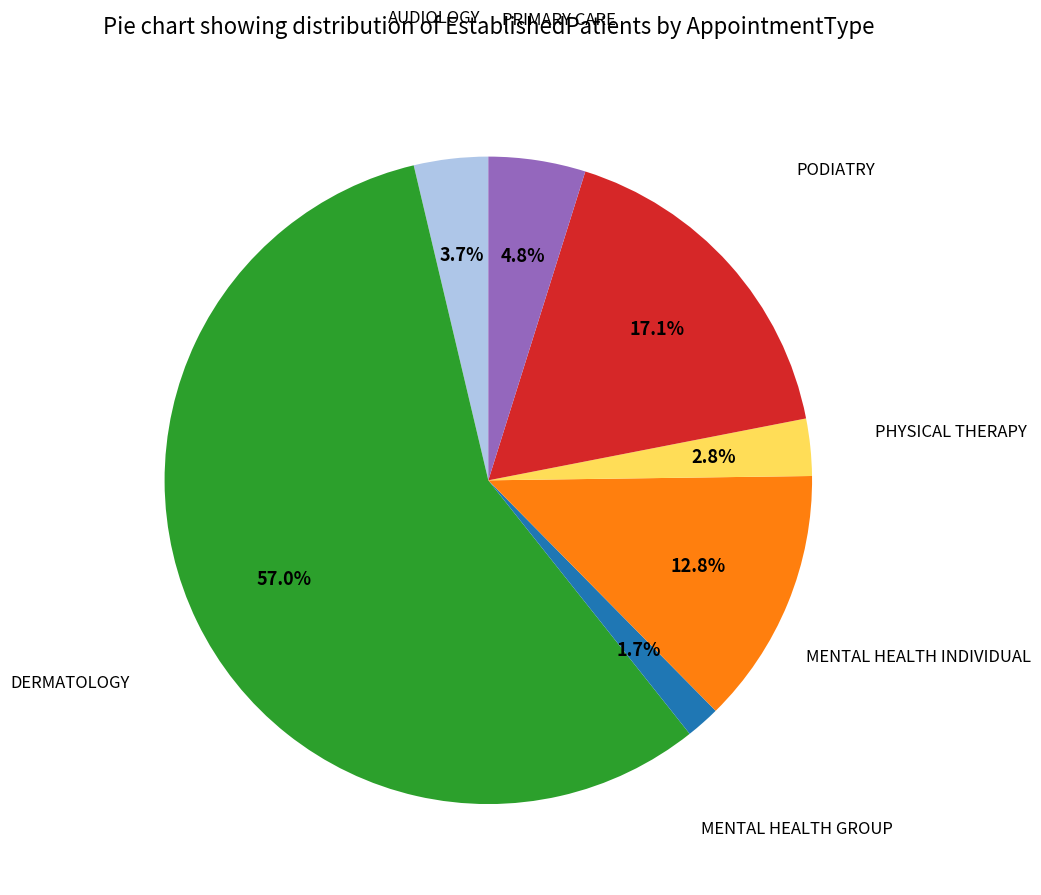

Count the number of slices in the pie.

7